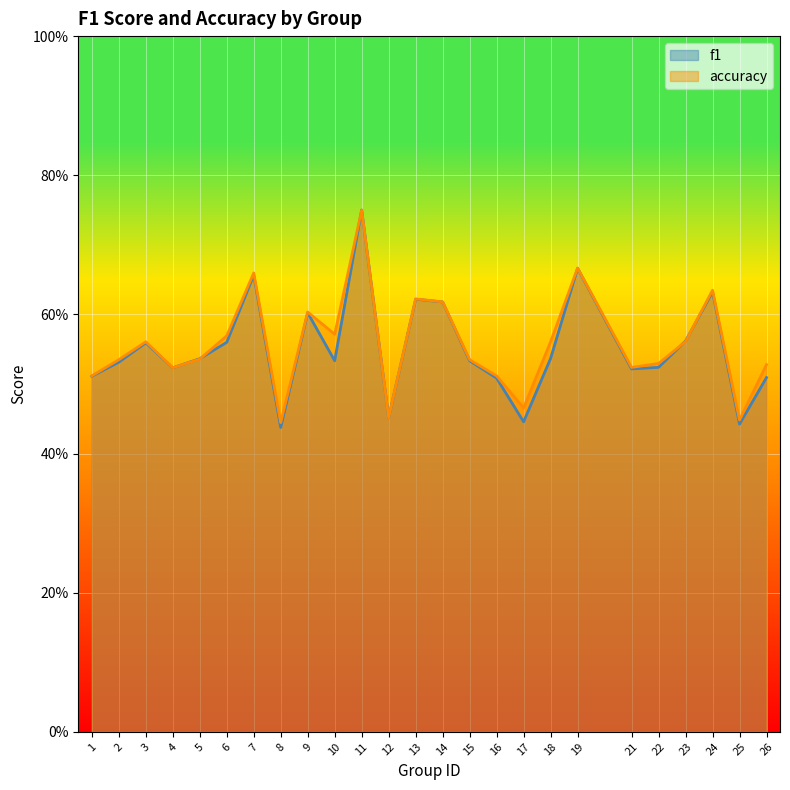

After their last crossing, which series has the higher values: accuracy or f1?

accuracy